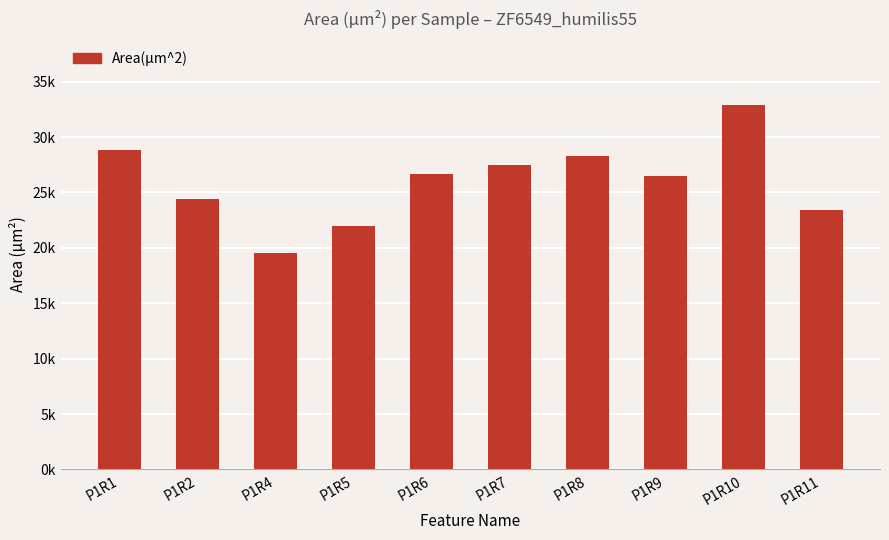

What is the greatest value displayed?

32935.9